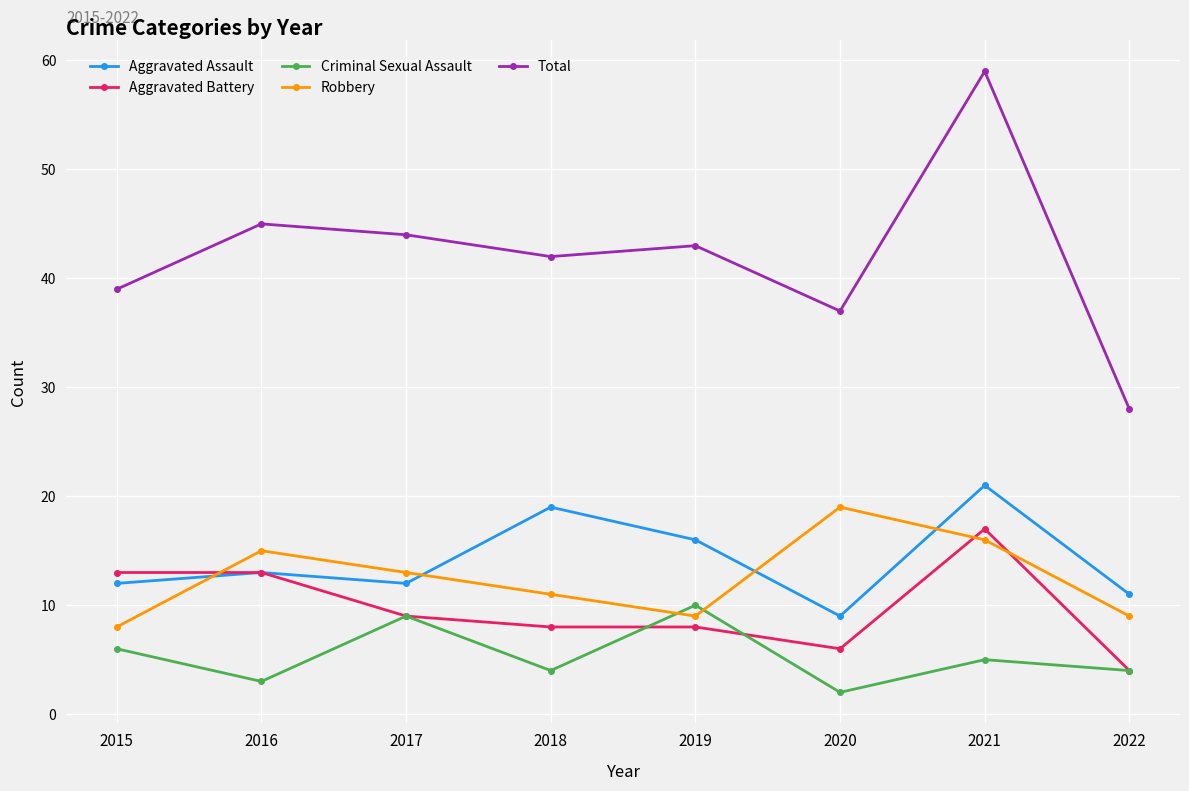

True or false: Aggravated Assault and Total cross at least once.

False